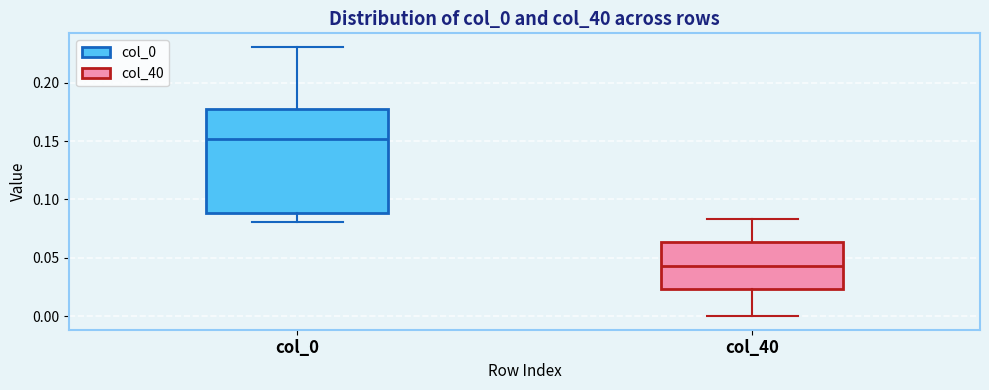

Which box has the lowest median line?

col_40